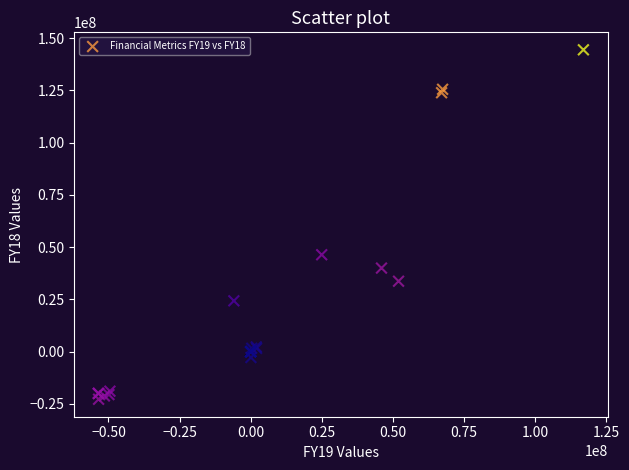

What Y value in the scatter plot is closest to 60838744?

46384817.0